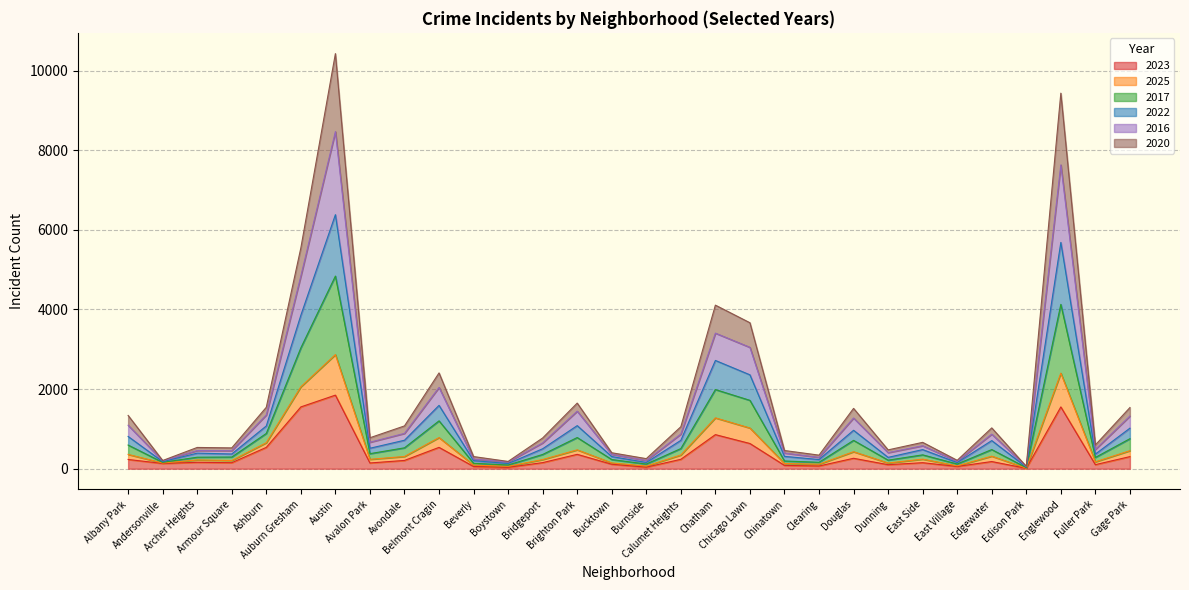

What is the highest value of the 2023 series?

1848